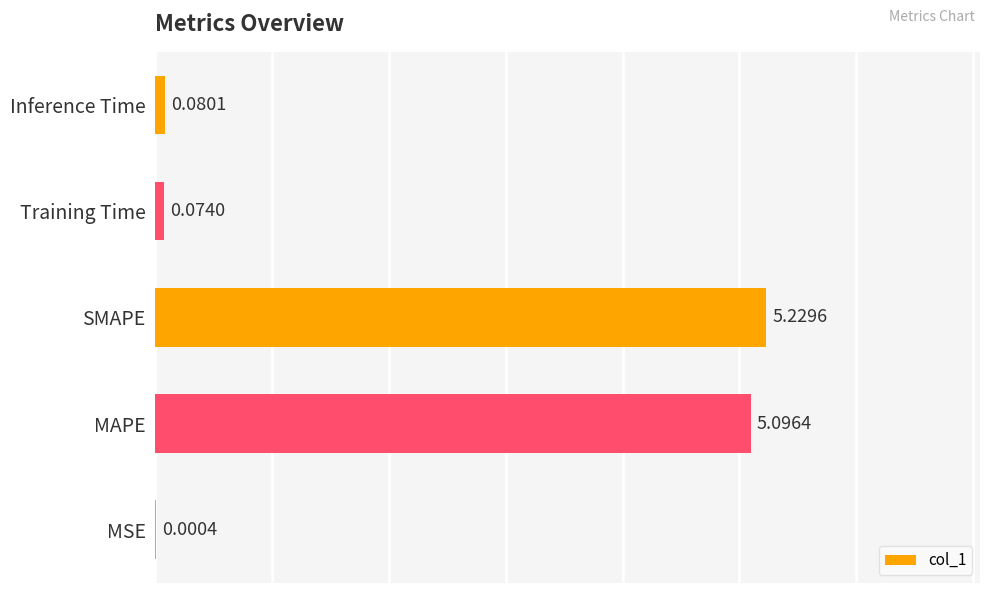

At which category does the chart reach its peak across all series?

SMAPE